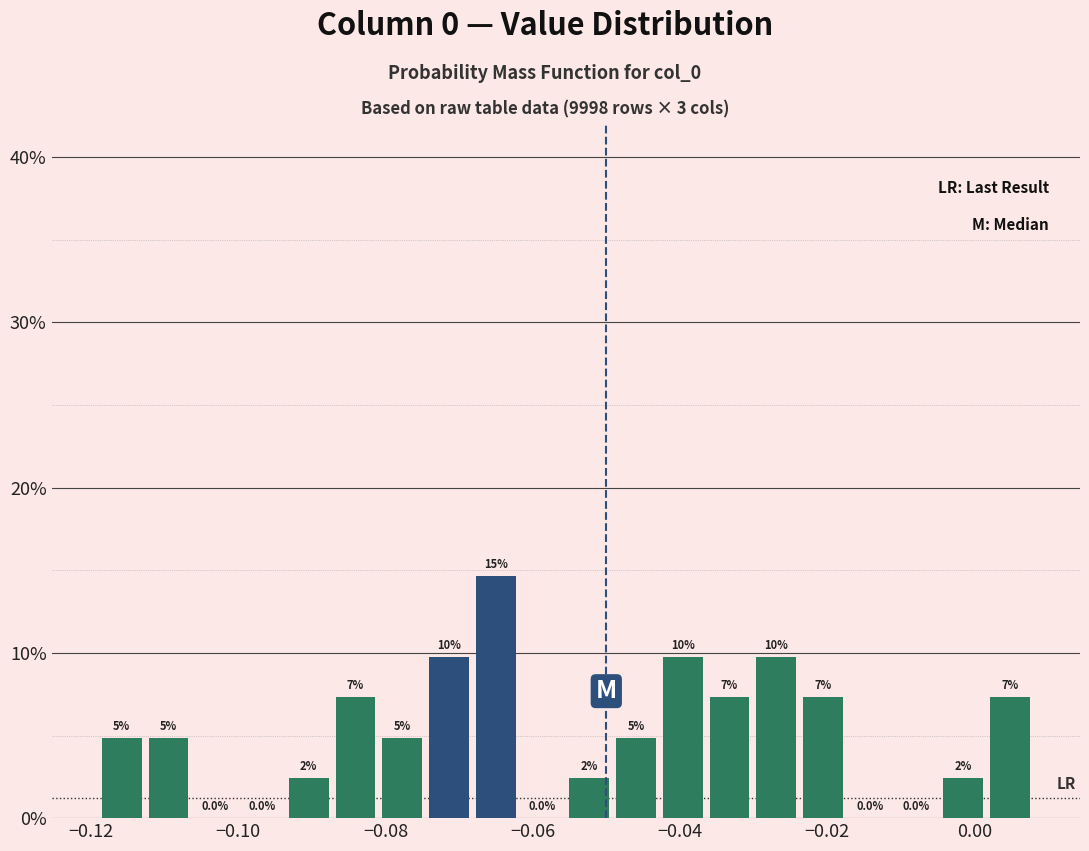

Read against the x-axis, roughly where is the centre of the tallest bar?

-0.066